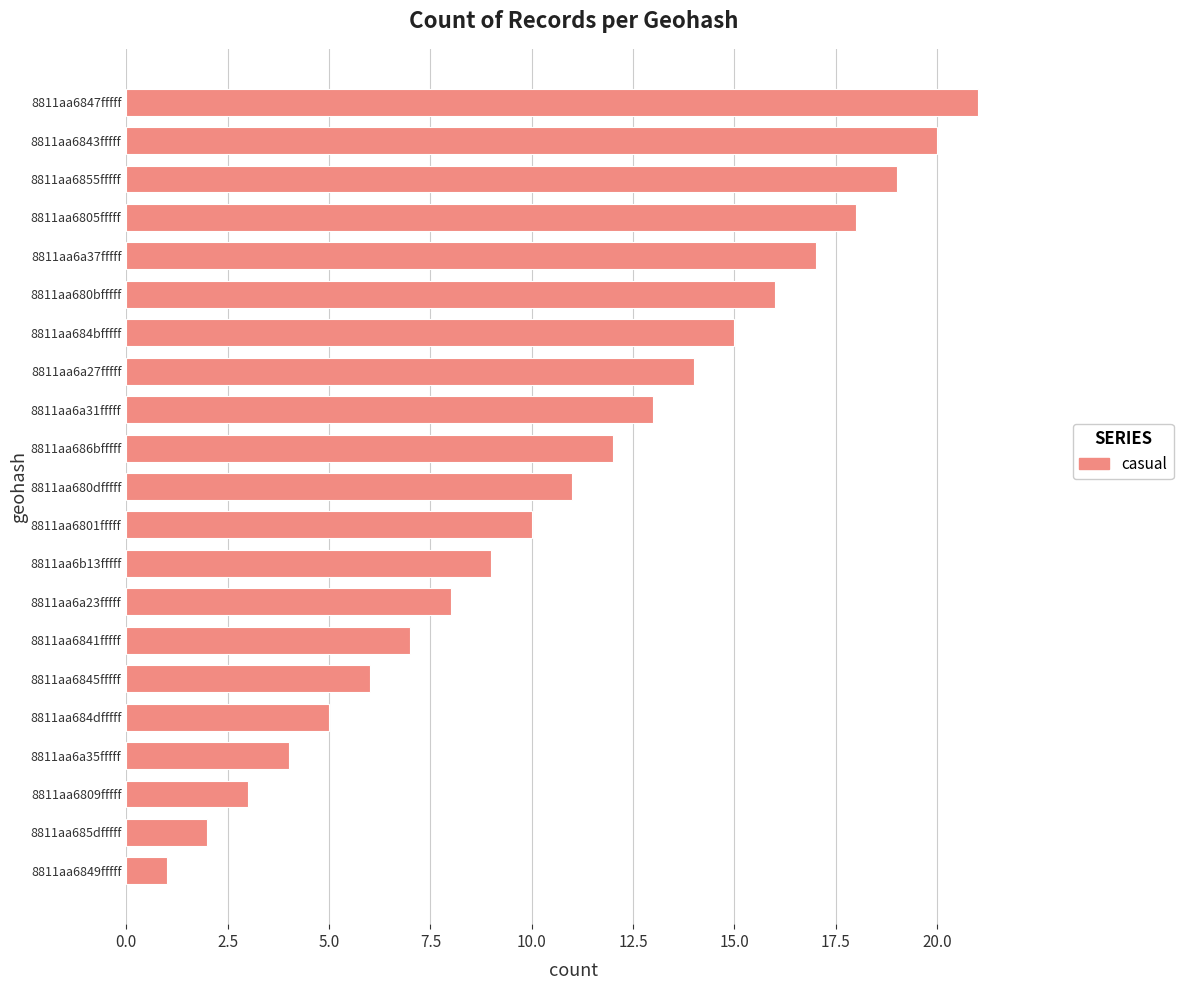

Which has a higher value, 8811aa6a35fffff or 8811aa6843fffff?

8811aa6843fffff